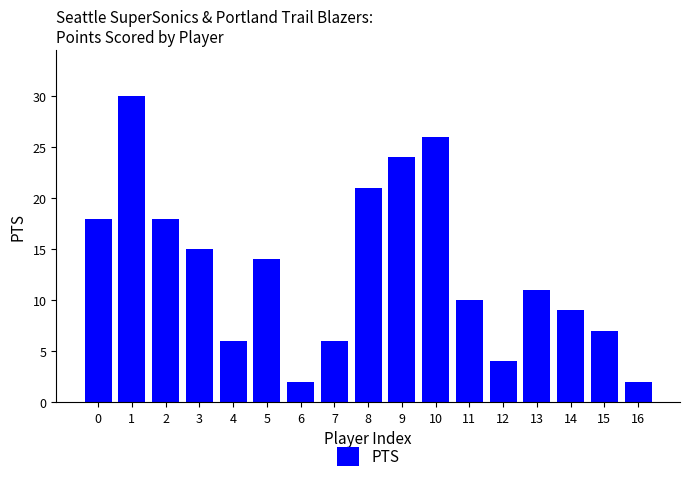

What is the greatest value displayed?

30